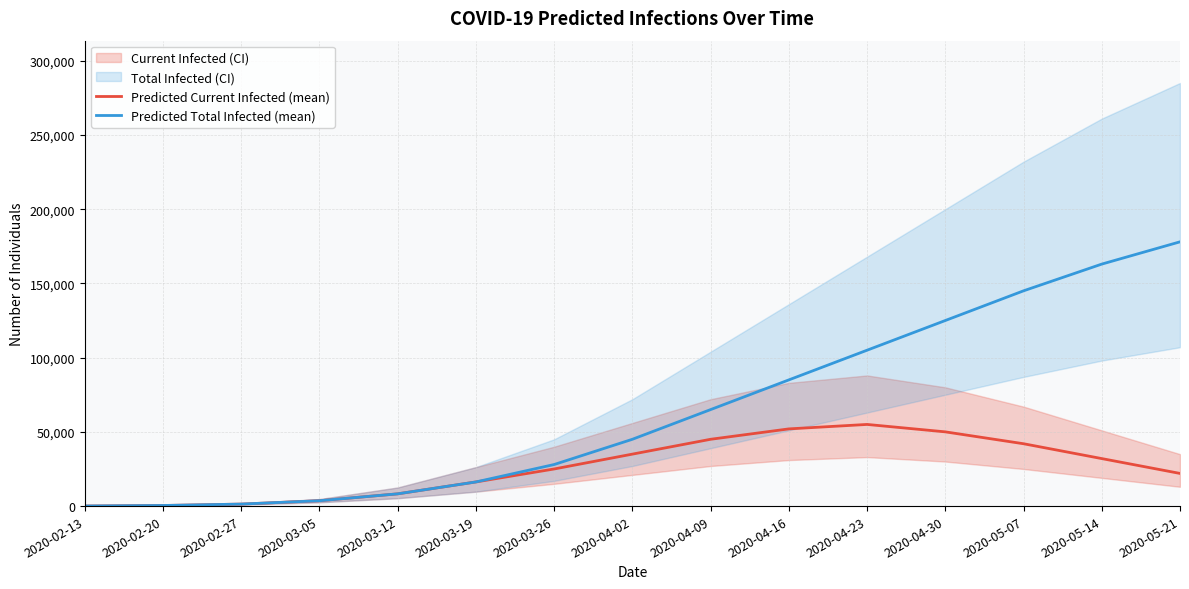

What position from the right is 2020-04-02?

8